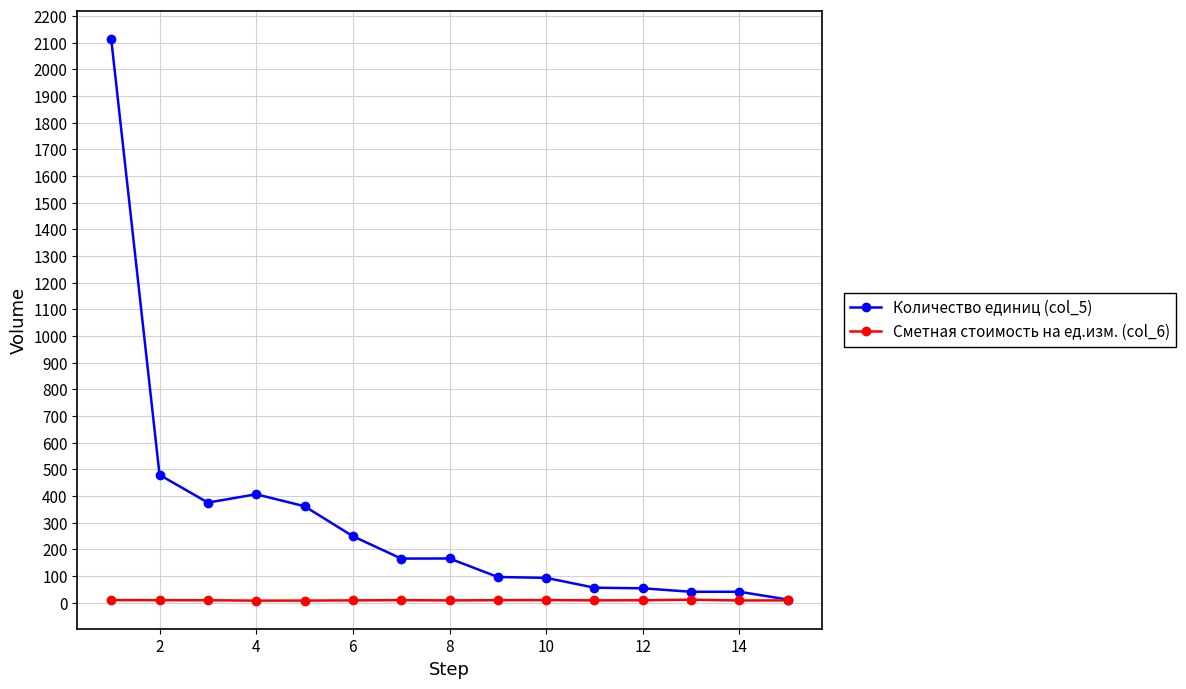

True or false: Количество единиц (col_5) has more than 1 points higher than both neighbors.

True